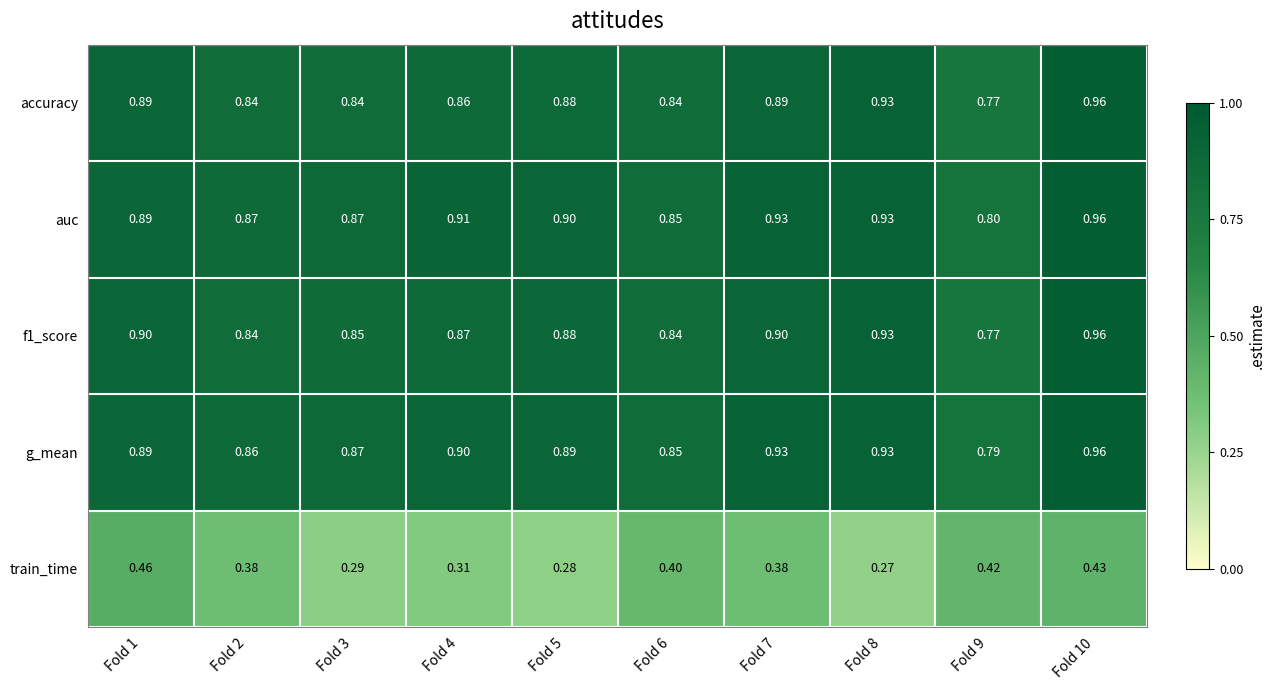

Is the value of auc at Fold 3 greater than the value of g_mean at Fold 8?

No